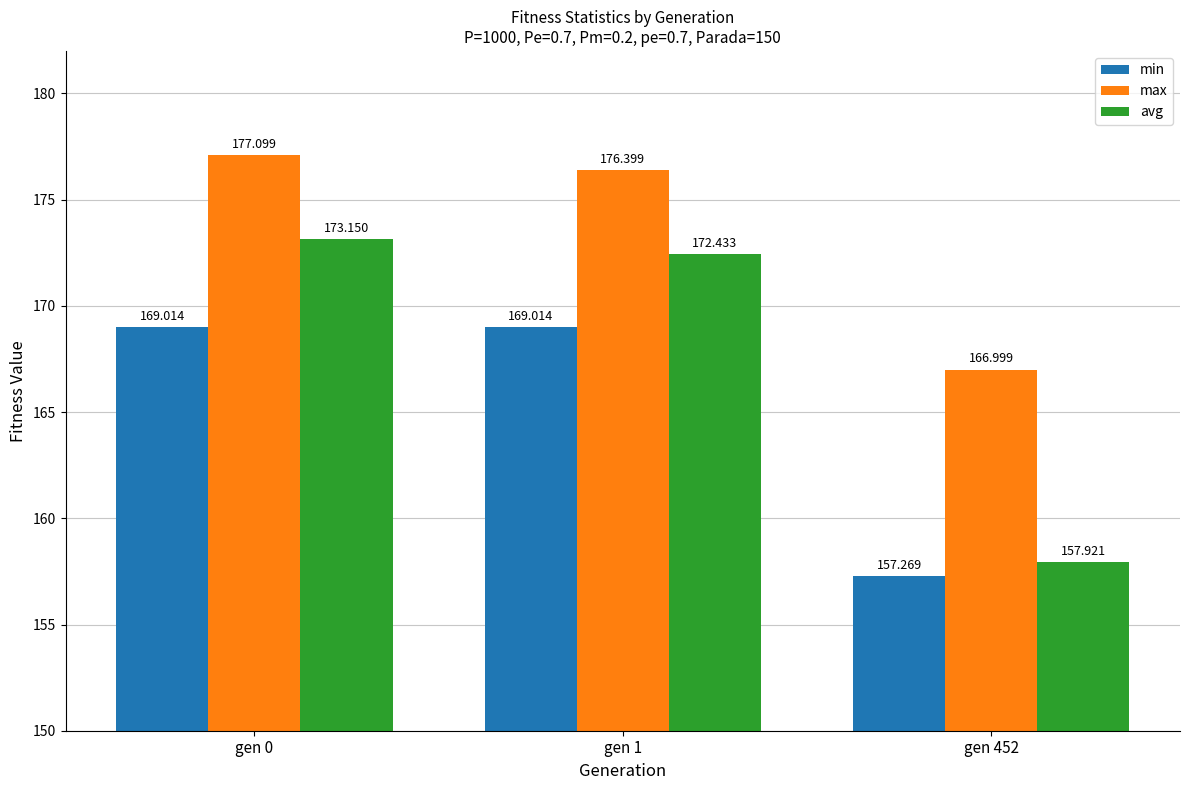

Count the number of categories in the chart.

3